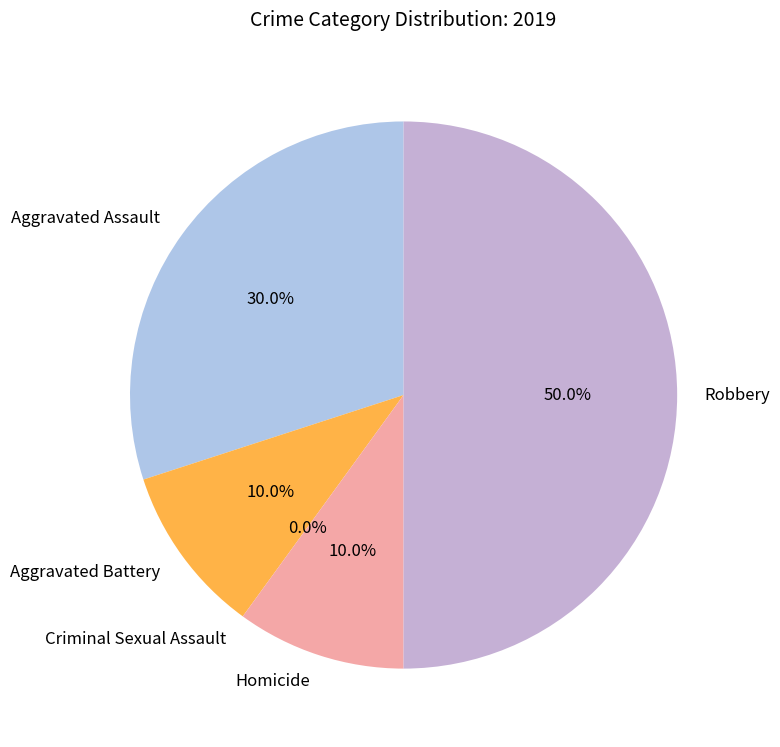

To the nearest percent, what is the difference between the Homicide and Robbery slice percentages?

40%